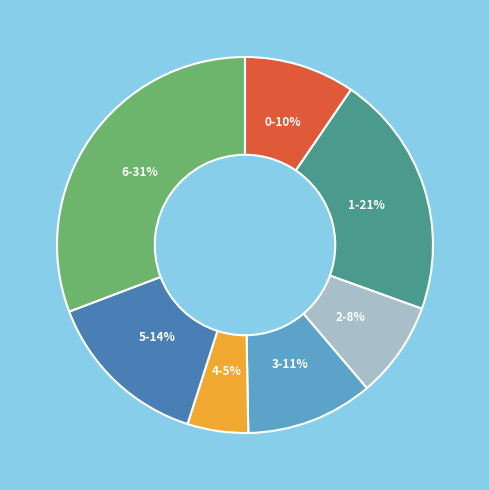

Rank the categories by value from highest to lowest.

6, 1, 5, 3, 0, 2, 4